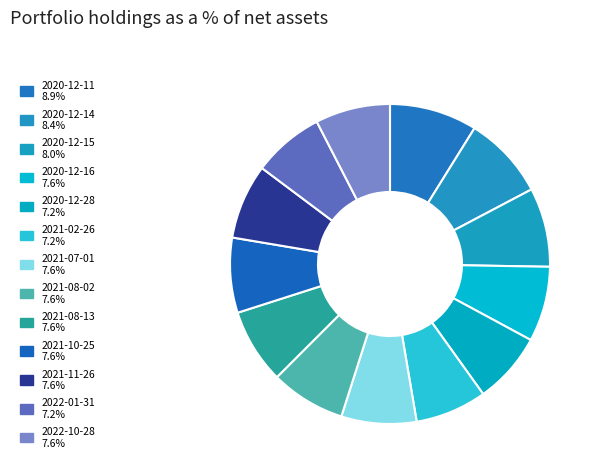

What percentage do 2021-02-26 and 2020-12-28 together represent?

14.5%